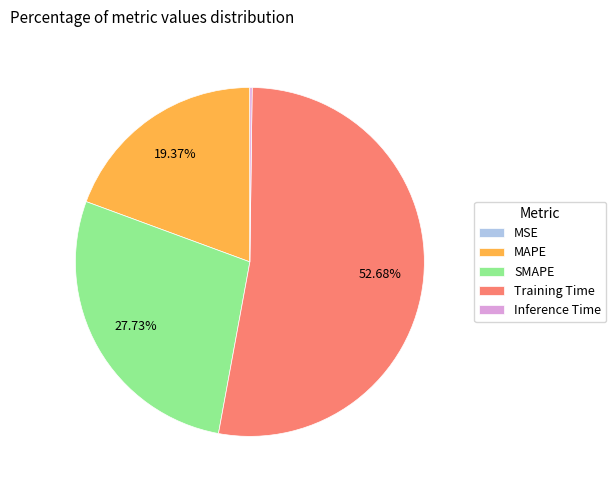

What is the largest slice in the pie chart?

Training Time